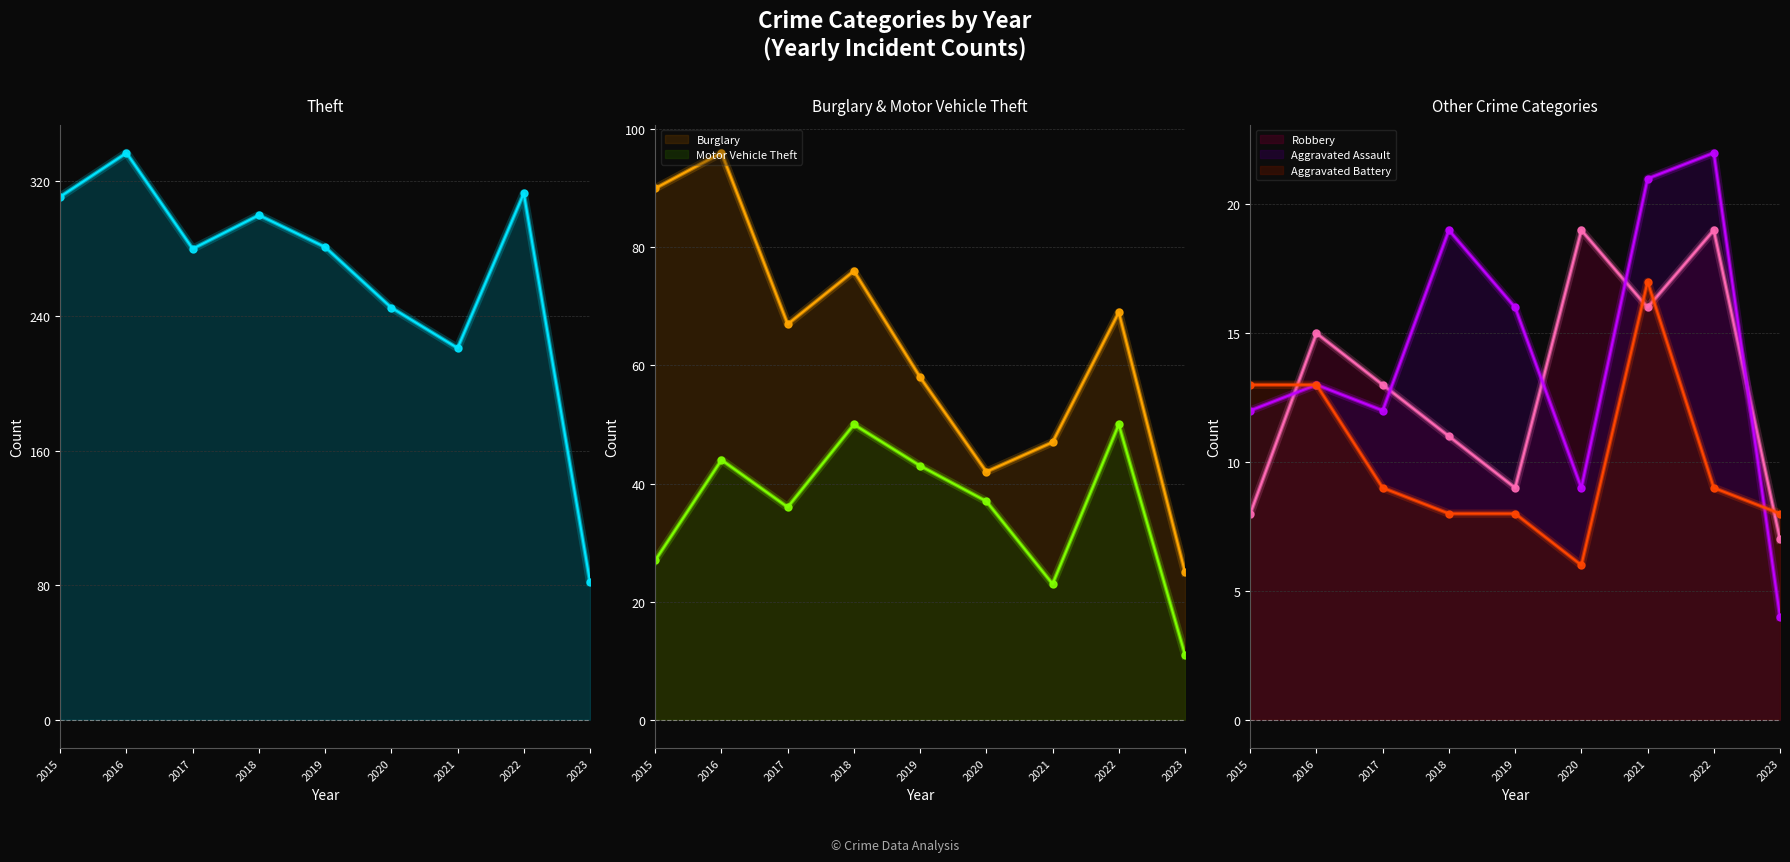

Reading right to left, extract all data points from this chart.

Theft: 82	313	221	245	281	300	280	337	311
Burglary: 25	69	47	42	58	76	67	96	90
Motor Vehicle Theft: 11	50	23	37	43	50	36	44	27
Robbery: 7	19	16	19	9	11	13	15	8
Aggravated Assault: 4	22	21	9	16	19	12	13	12
Aggravated Battery: 8	9	17	6	8	8	9	13	13